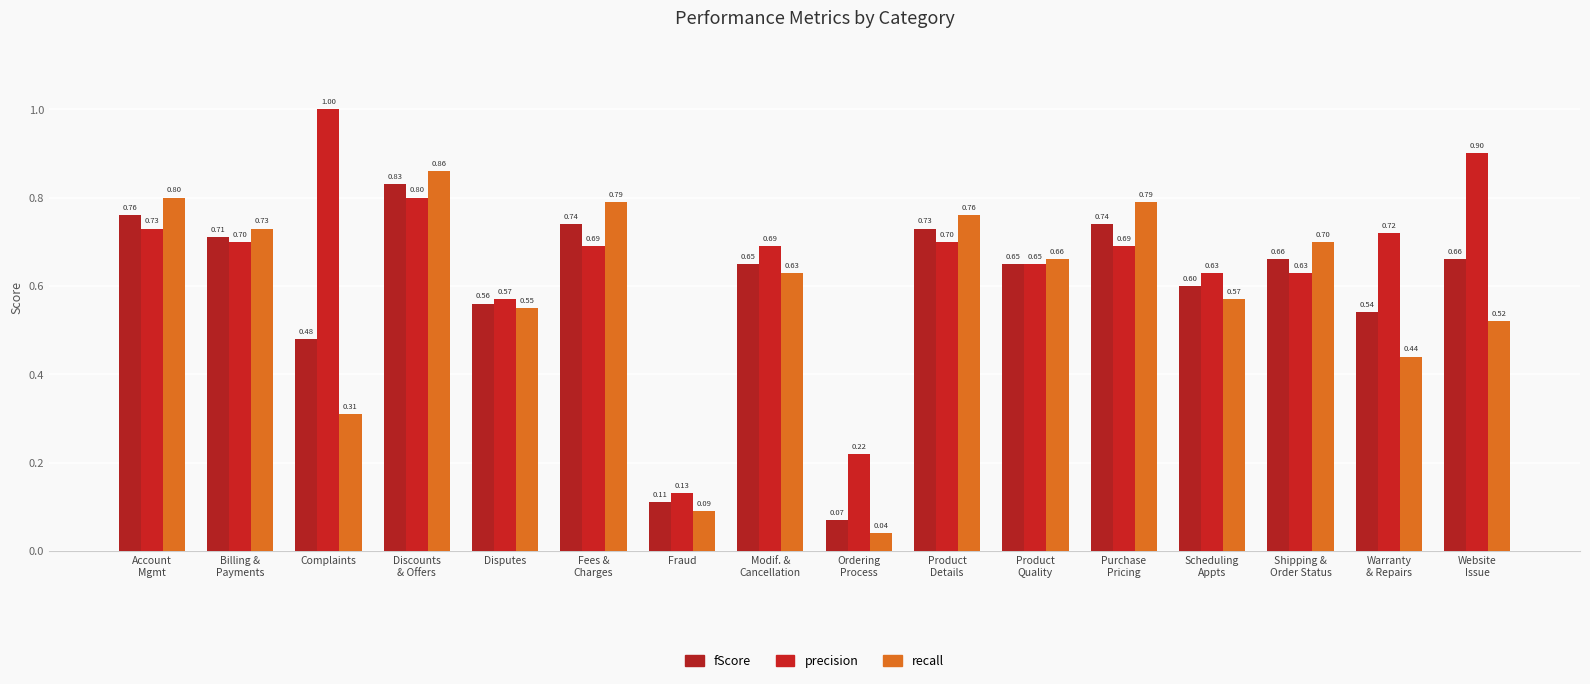

What is the value of the fScore bar at the 6th from the left?

0.7